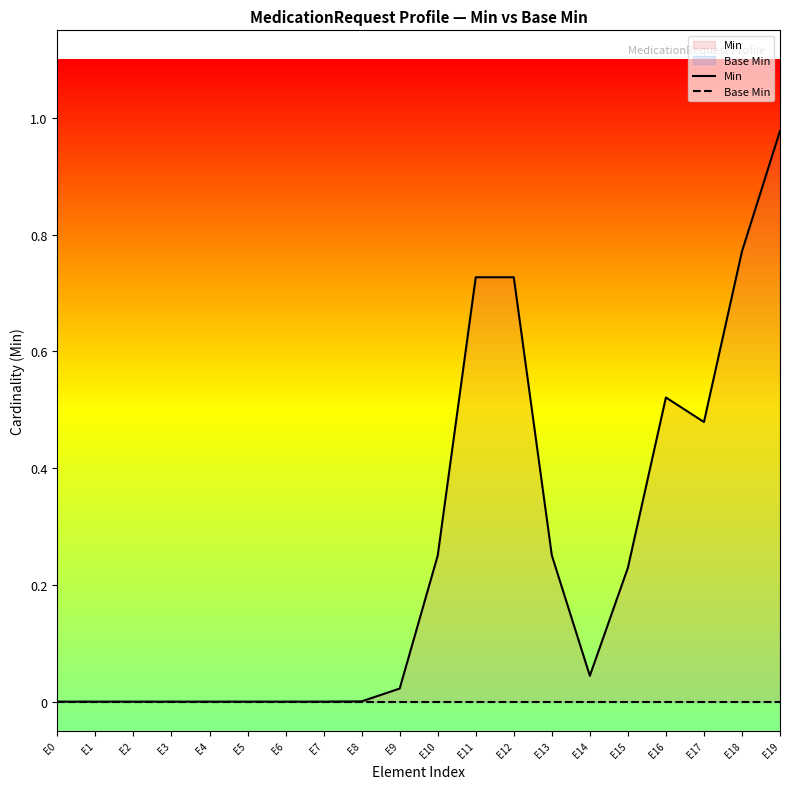

Count the number of categories in the chart.

20